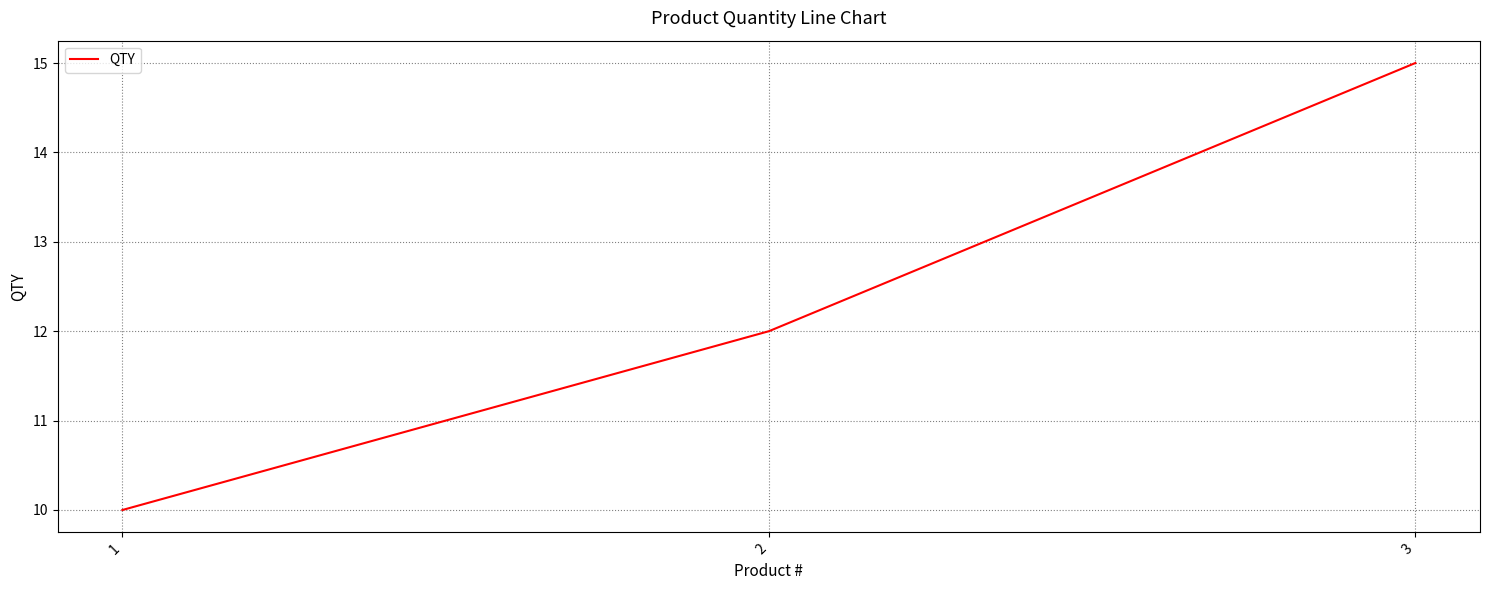

At which category does the chart reach its minimum across all series?

1